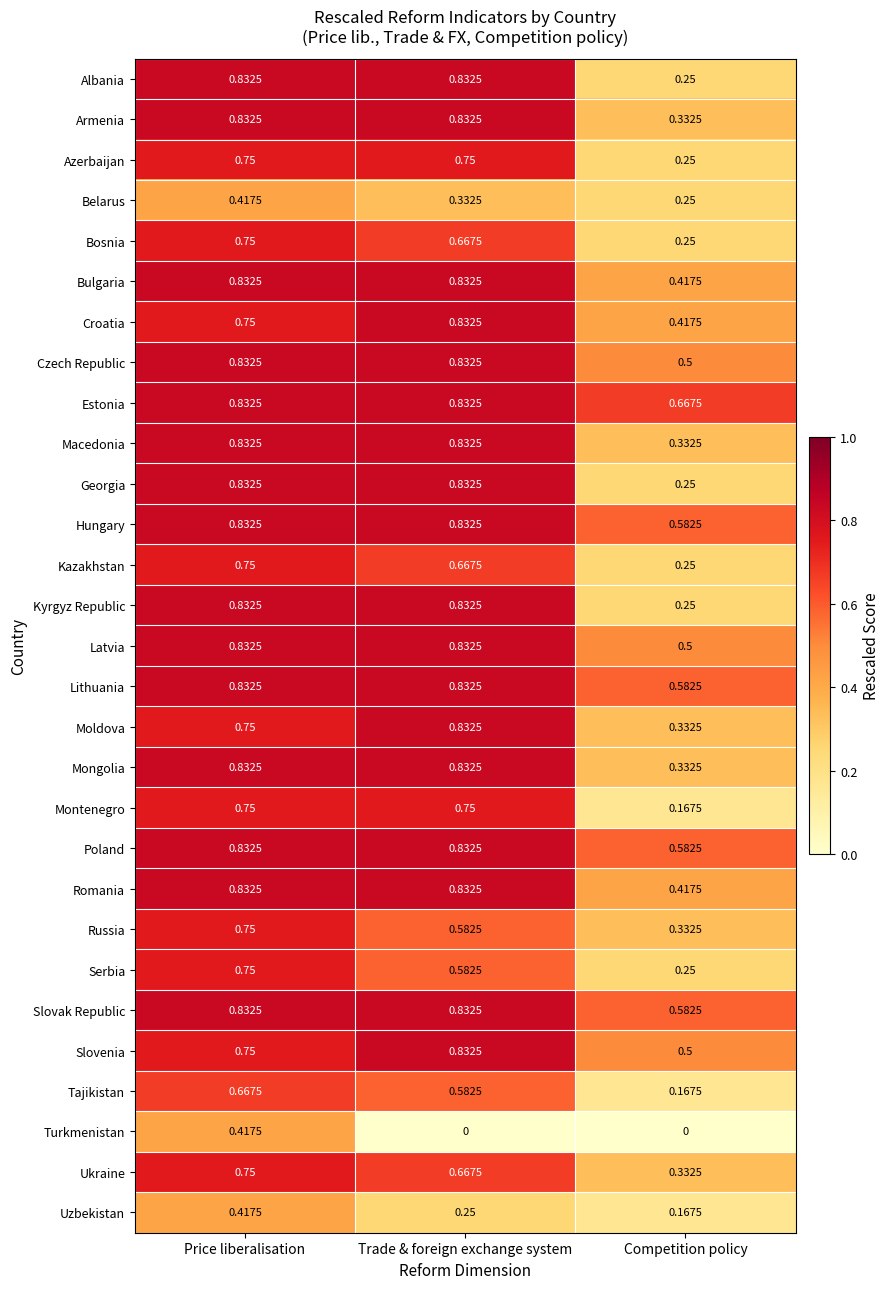

Which series has the largest total across all categories?

Estonia